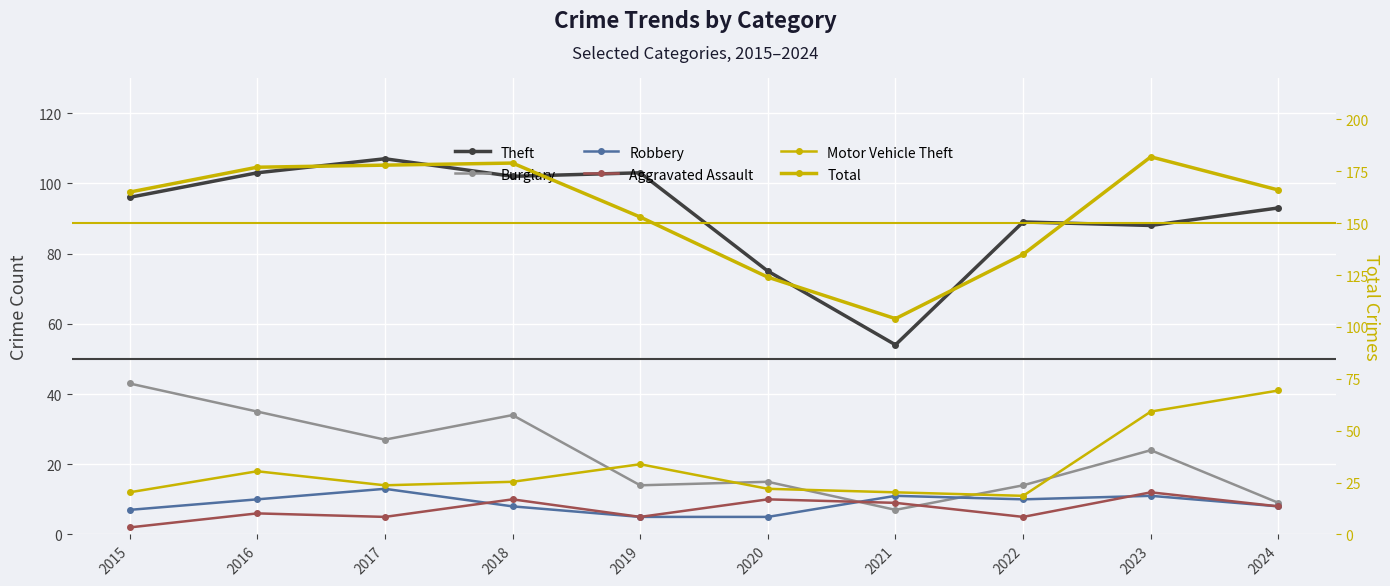

Between 2016 and 2022, which series saw the biggest shift?

Total